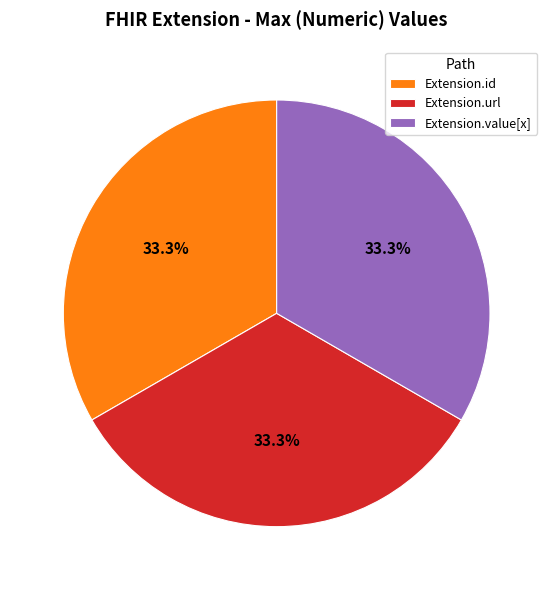

How many slices are in this pie chart?

3